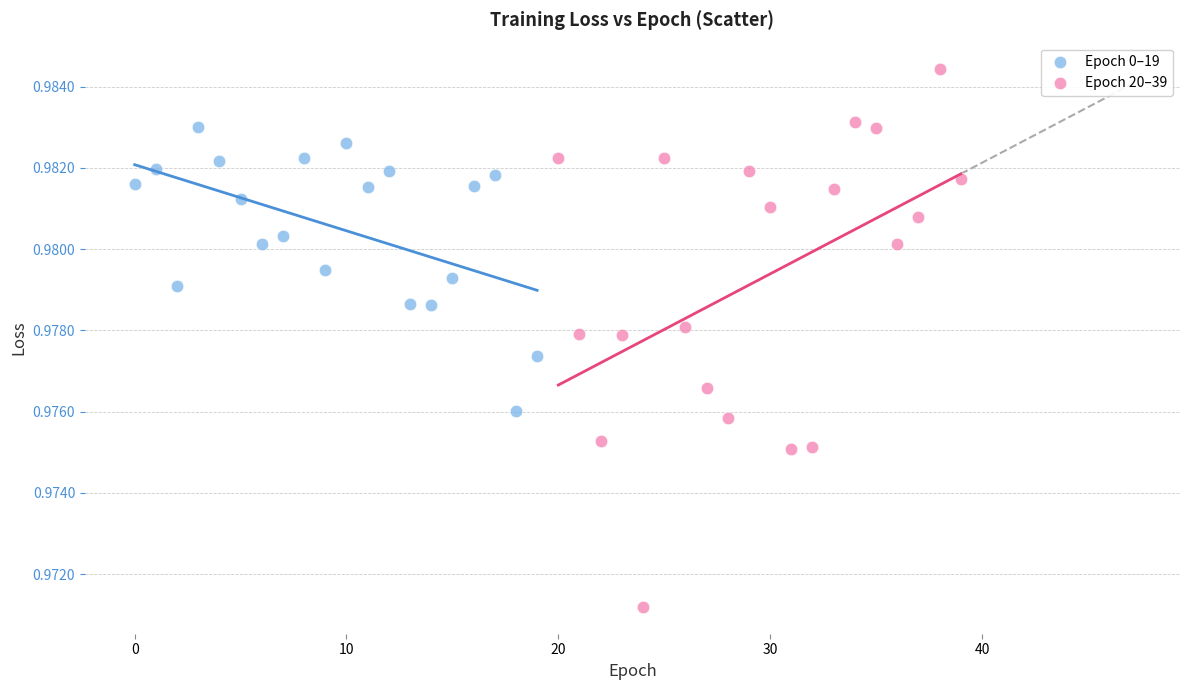

Which series reaches the minimum Y coordinate?

Epoch 20–39